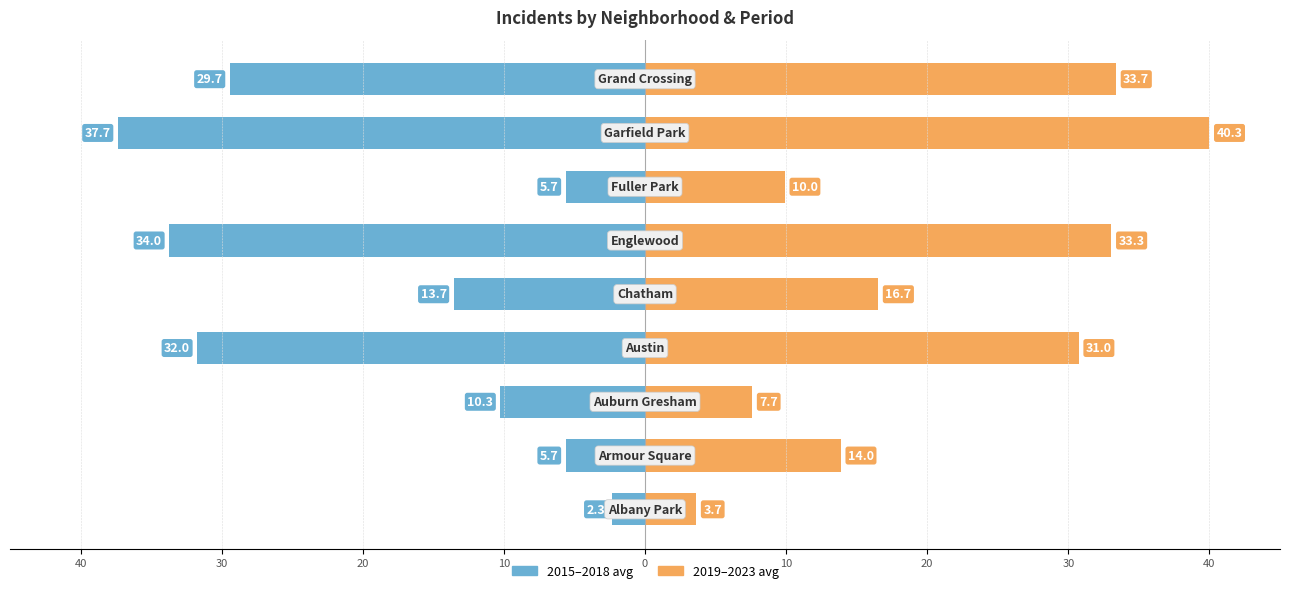

How many data points does each series have?

9